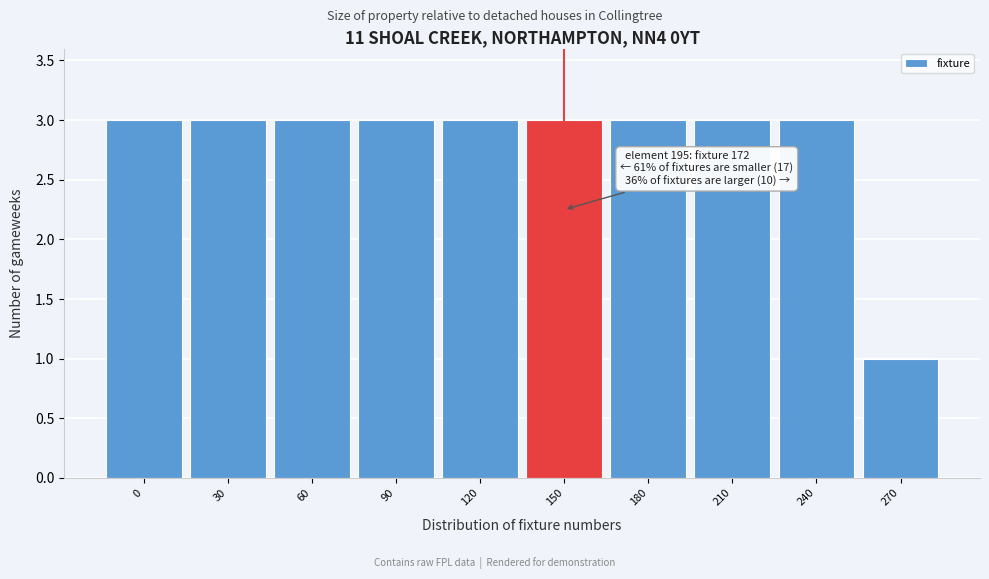

Reading right to left, extract all data points from this chart.

270=1	240=3	210=3	180=3	150=3	120=3	90=3	60=3	30=3	0=3